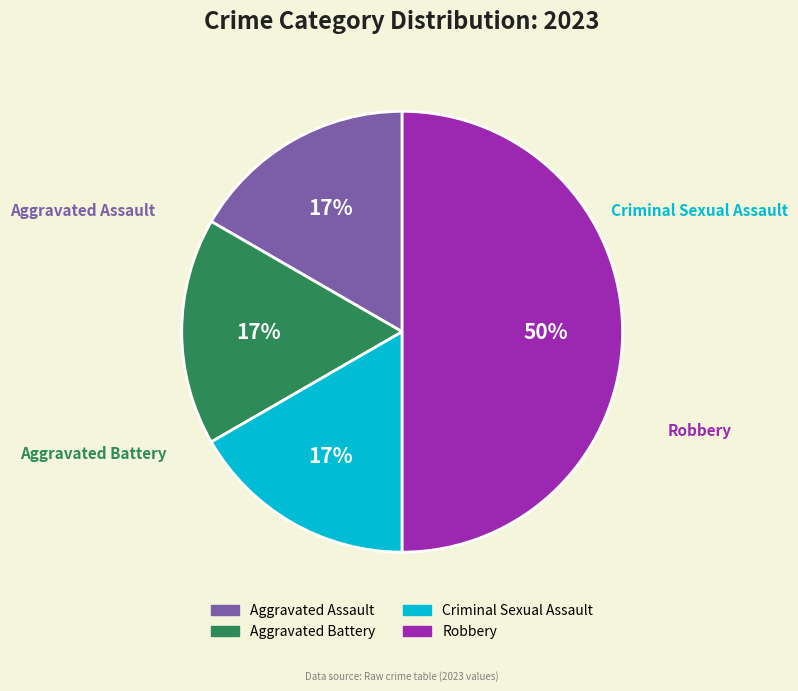

Count the number of slices in the pie.

4